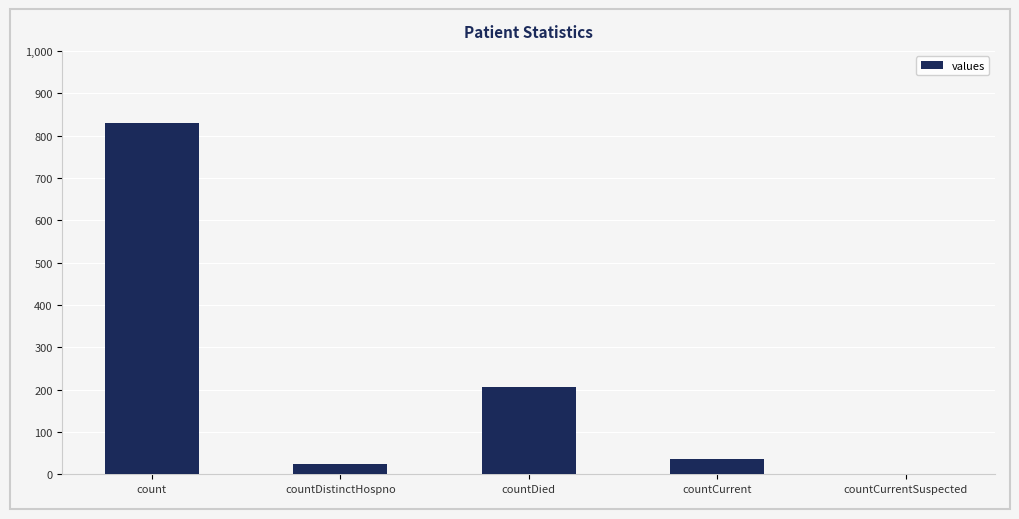

Reading left to right, extract all data points from this chart.

count=829	countDistinctHospno=24	countDied=205	countCurrent=37	countCurrentSuspected=0